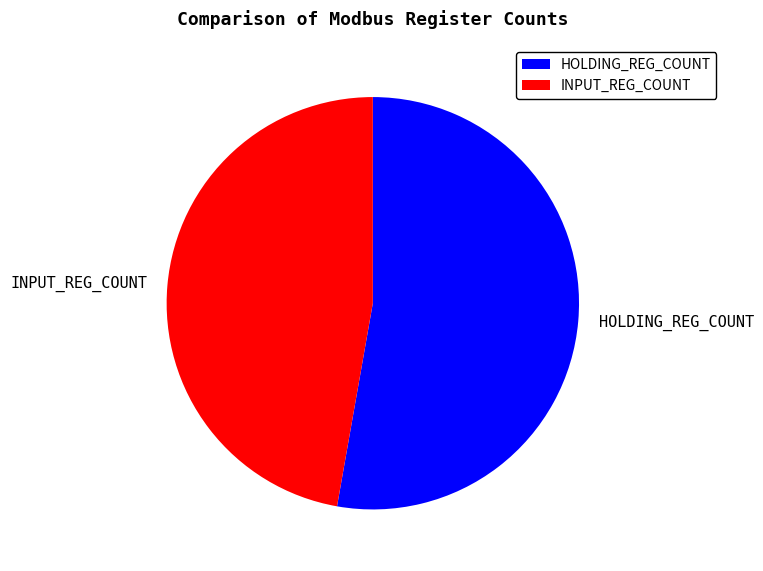

Does any single category account for the majority?

Yes